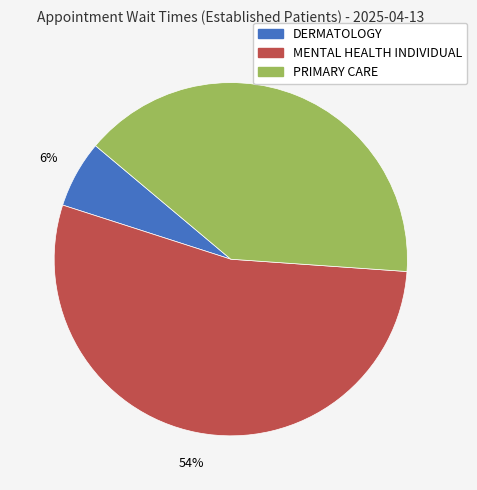

Which slice is the largest?

MENTAL HEALTH INDIVIDUAL